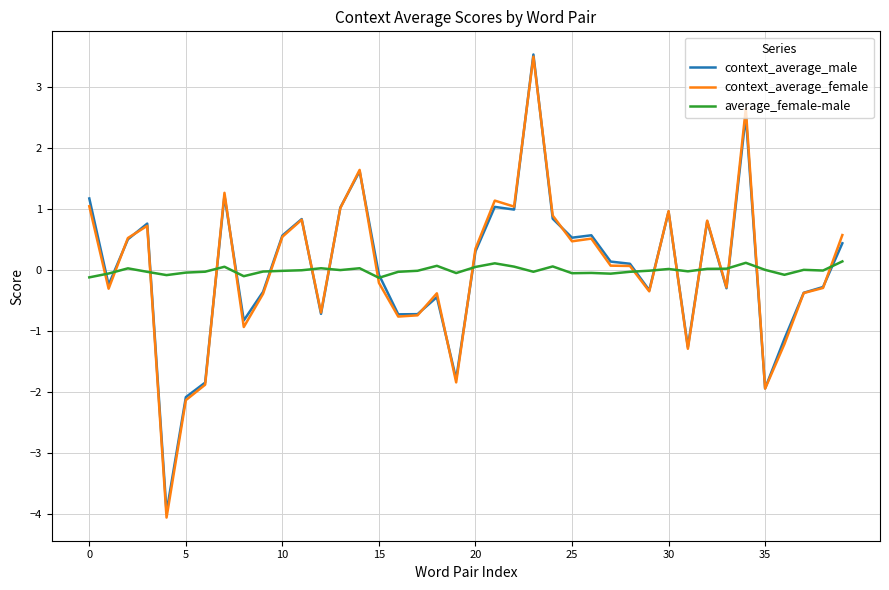

Which series has the largest range (max minus min)?

context_average_female